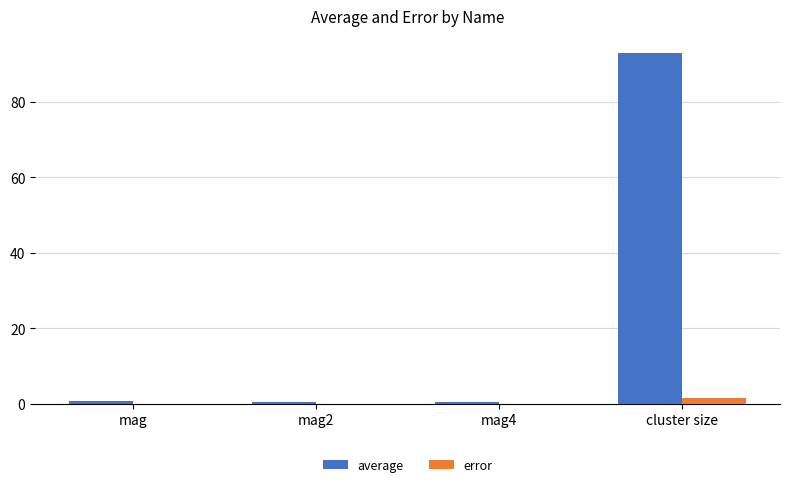

Is it true that error equals 0.0 at mag?

True